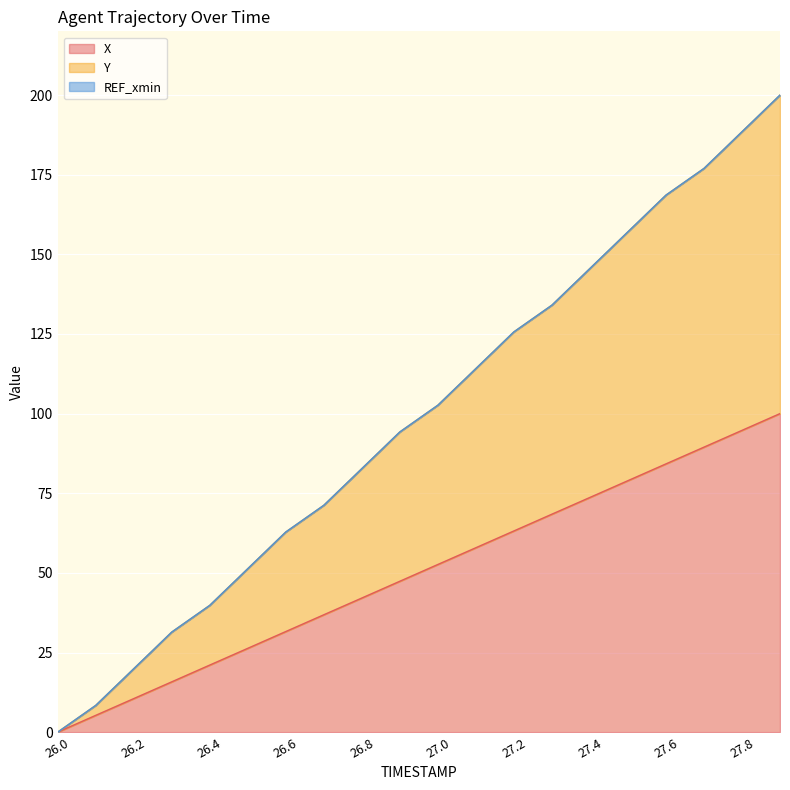

The X series shows 94.7 at 27.8. True or false?

True